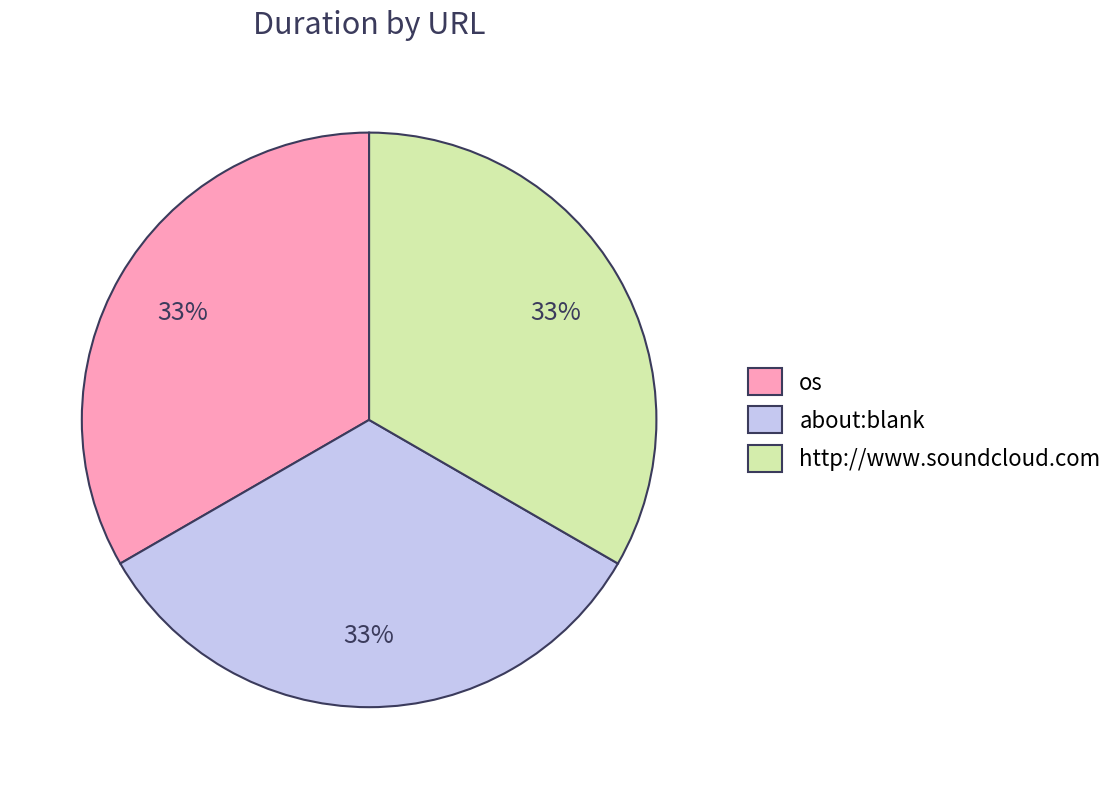

To the nearest percent, what is the combined percentage of about:blank and http://www.soundcloud.com?

67%